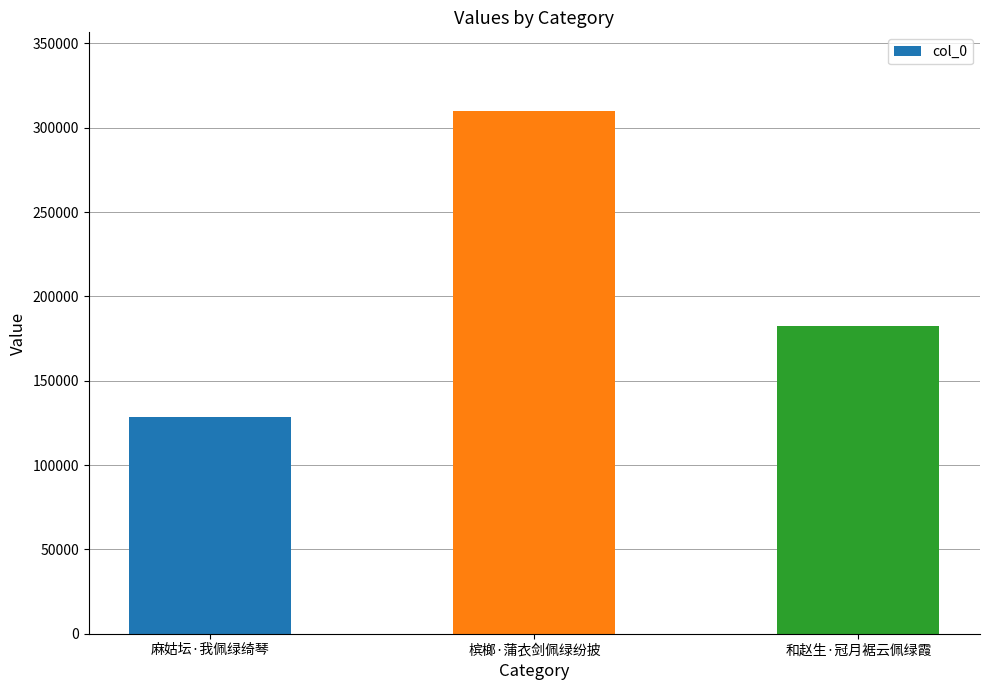

Reading left to right, extract all data points from this chart.

128727	310088	182272